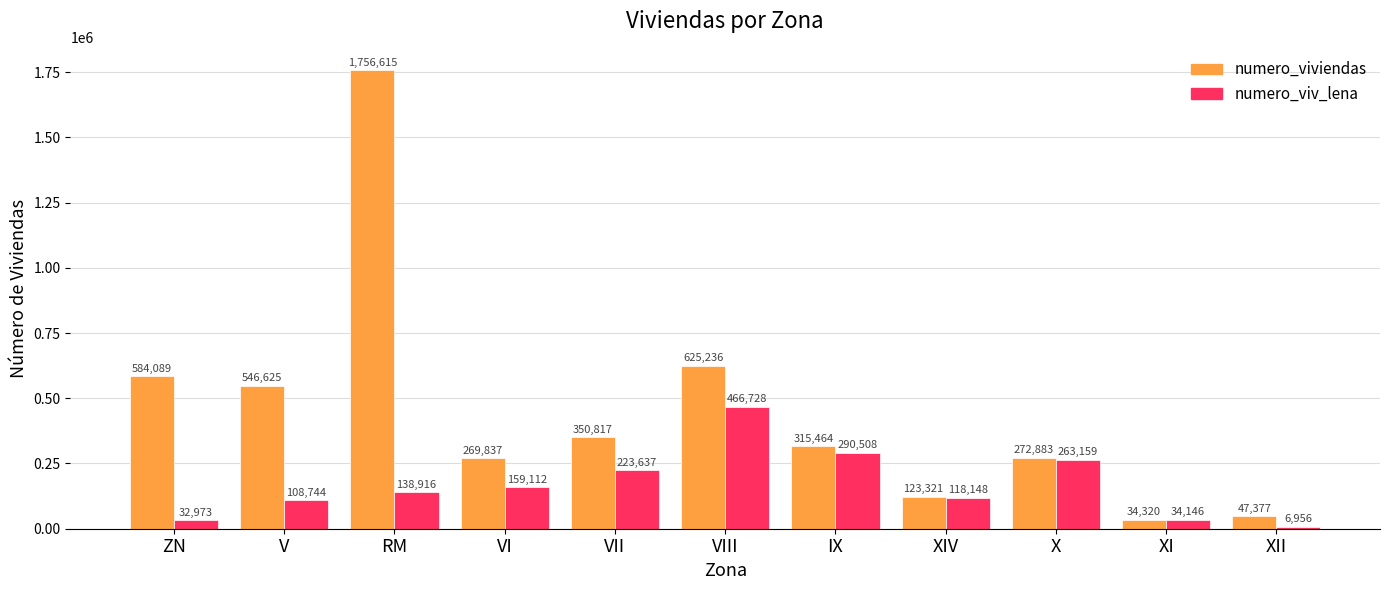

At how many categories does at least one series exceed 650137?

1